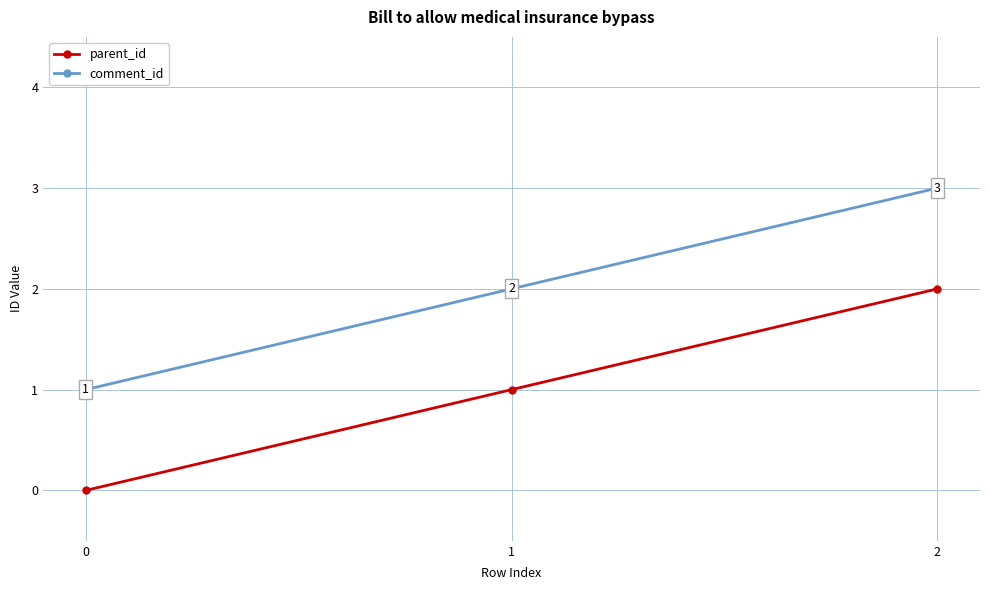

Count the comment_id values in the range 1 to 3.

3